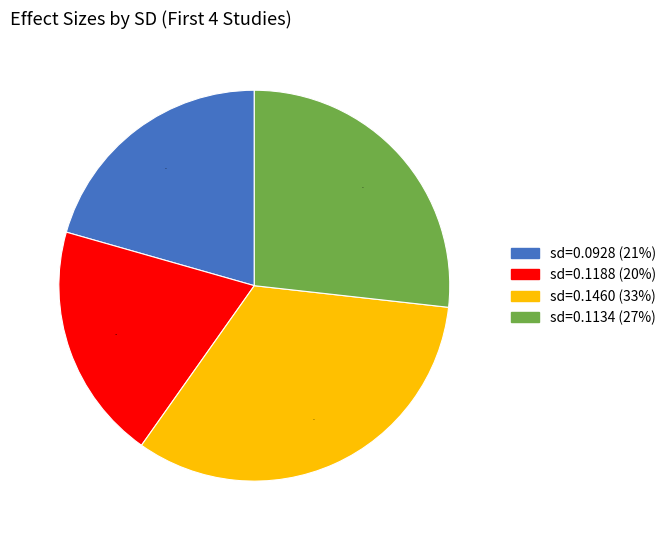

Is there any slice that represents more than half of the pie?

No